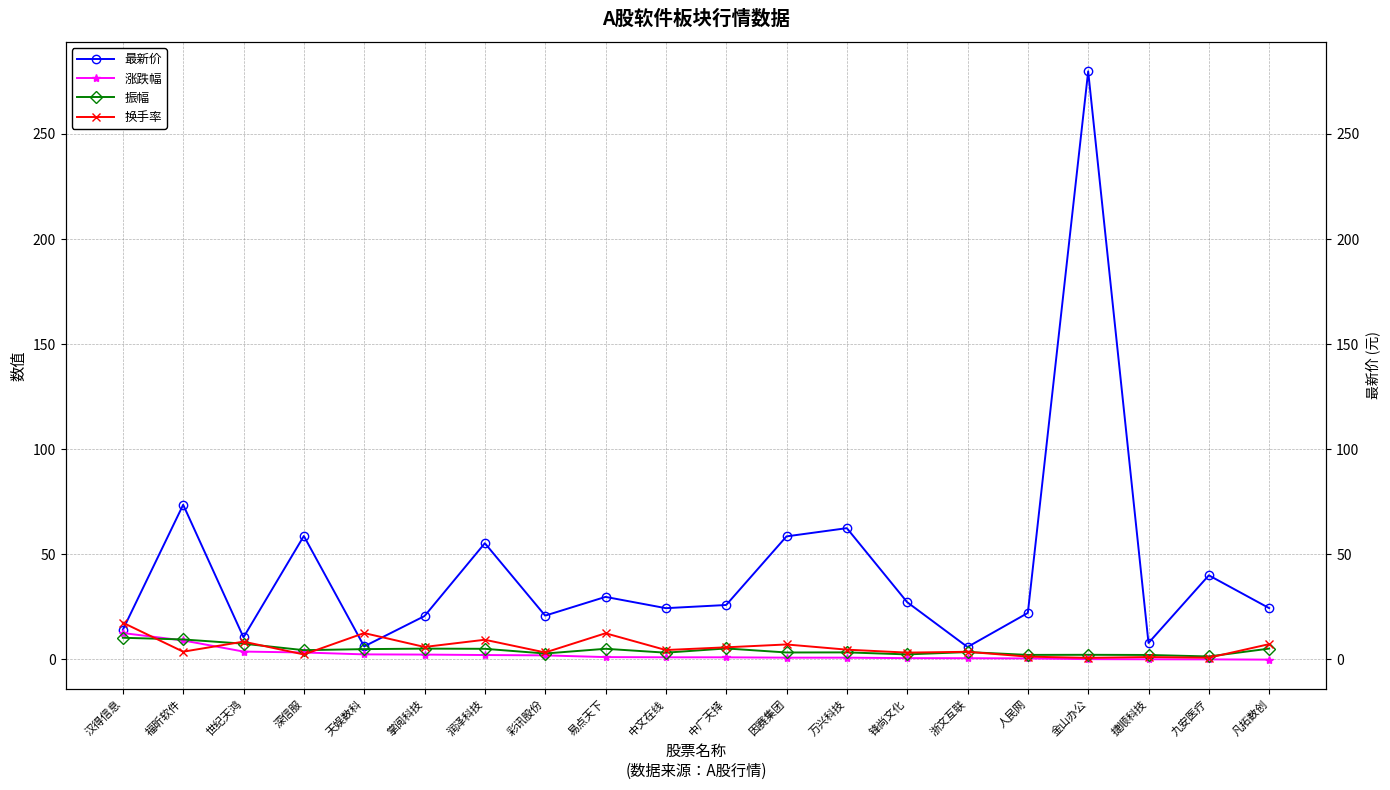

Which has a higher value, 天娱数科 or 汉得信息?

汉得信息